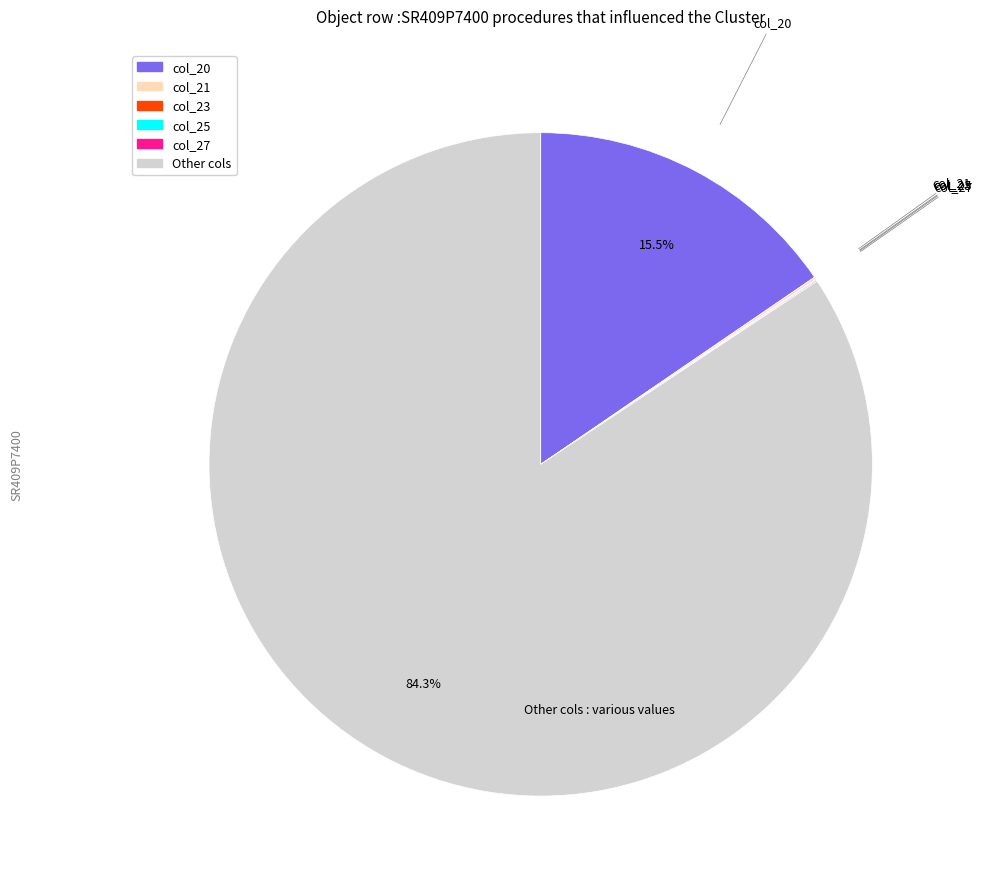

Is there any slice that represents more than half of the pie?

Yes